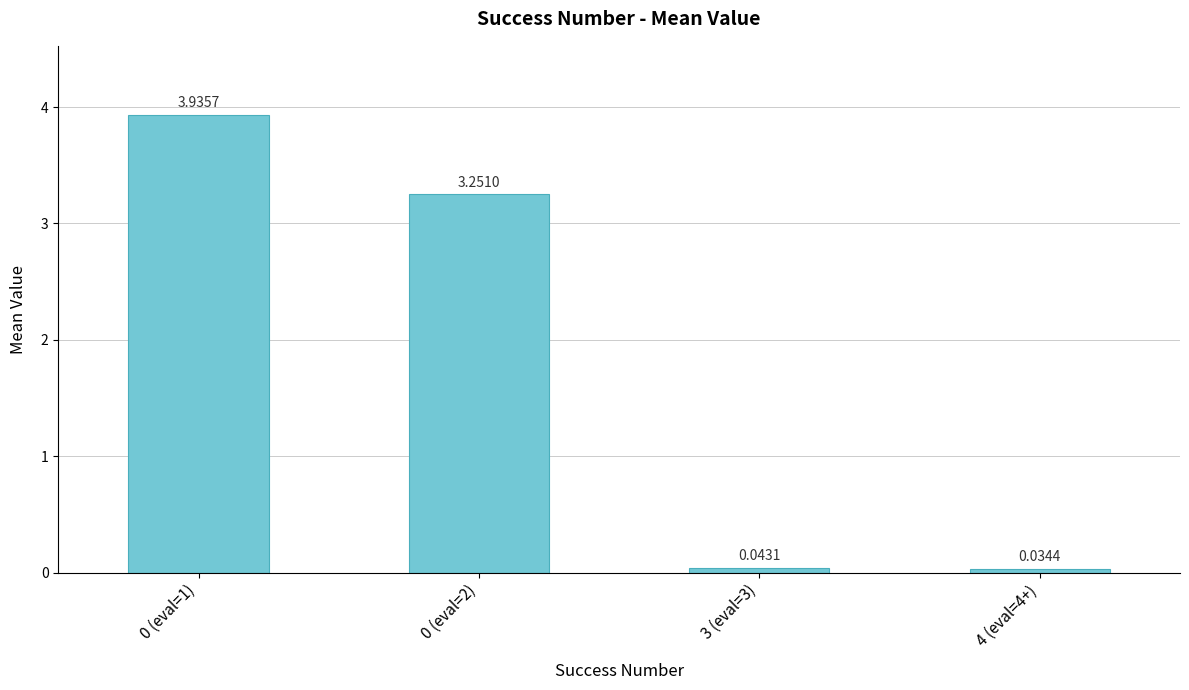

How many values exceed 3?

2